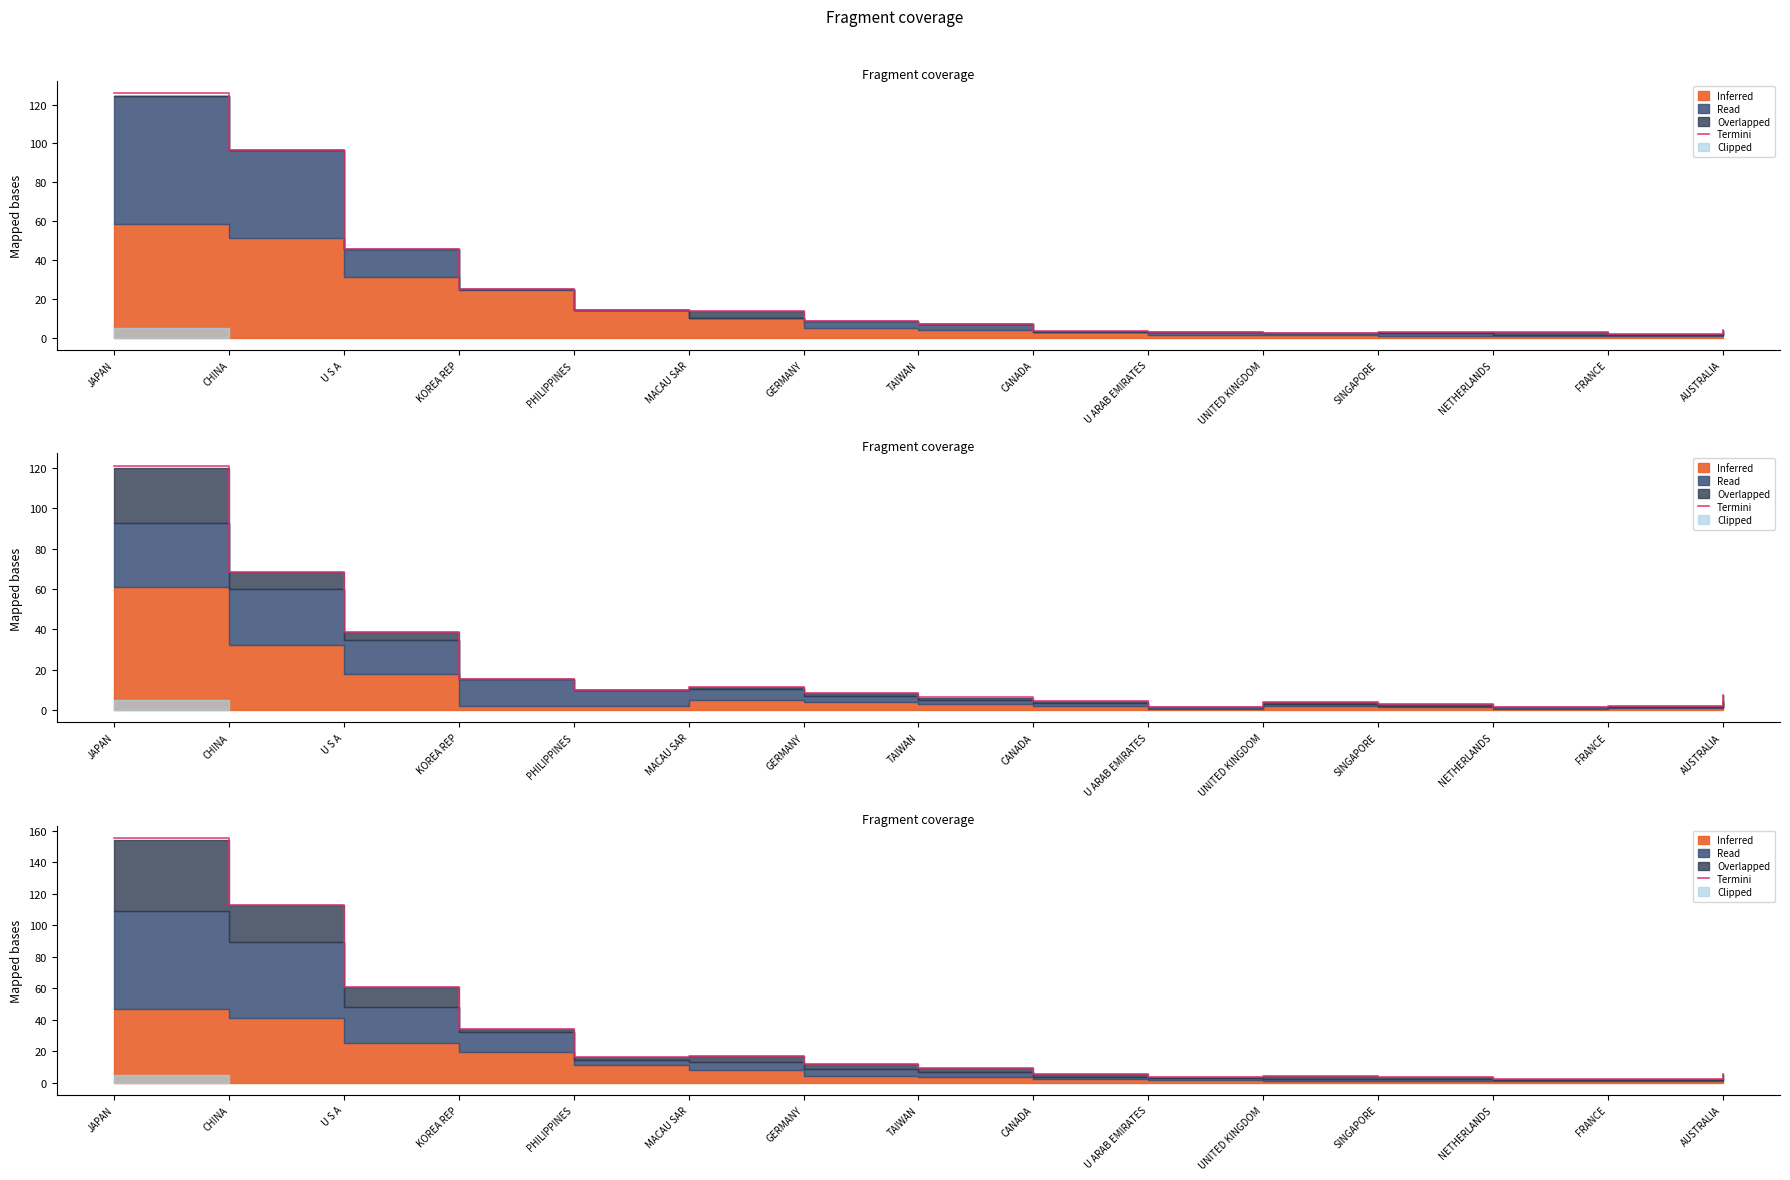

What is the label of the 15th point from the right?

JAPAN